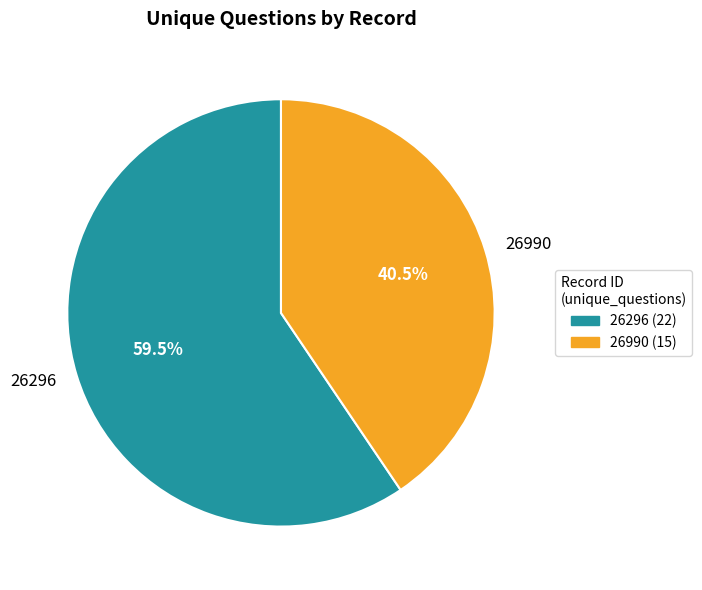

Combined, do 26990 and 26296 account for over 50%?

Yes